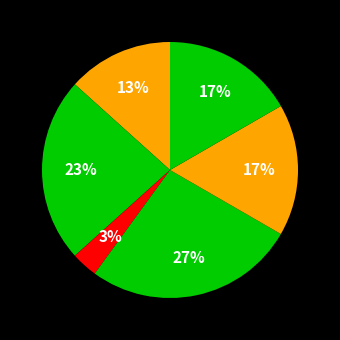

Is there any slice that represents more than half of the pie?

No